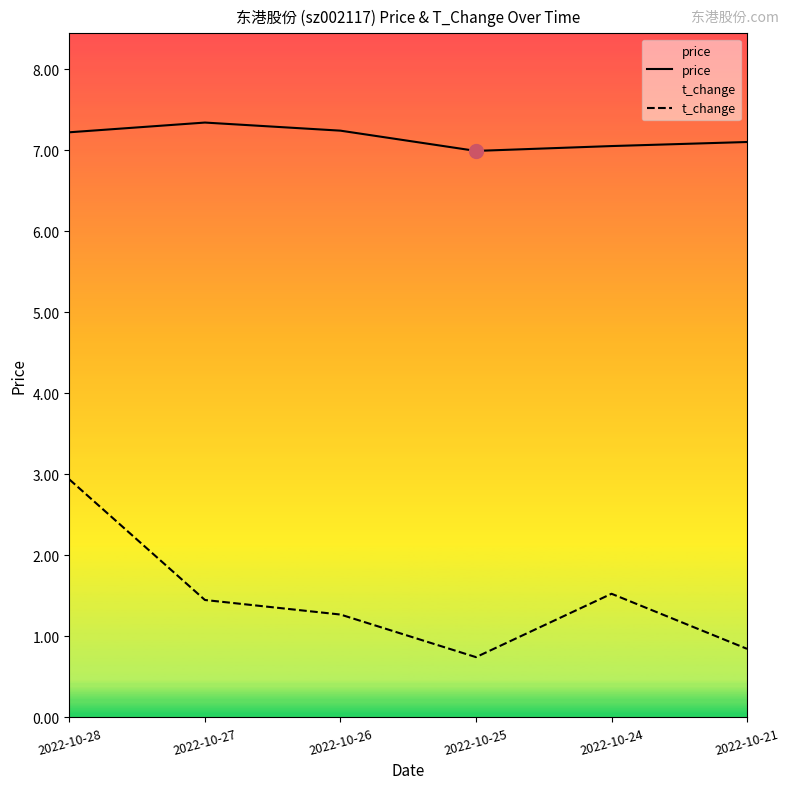

How many interior local peaks does the price series have?

1